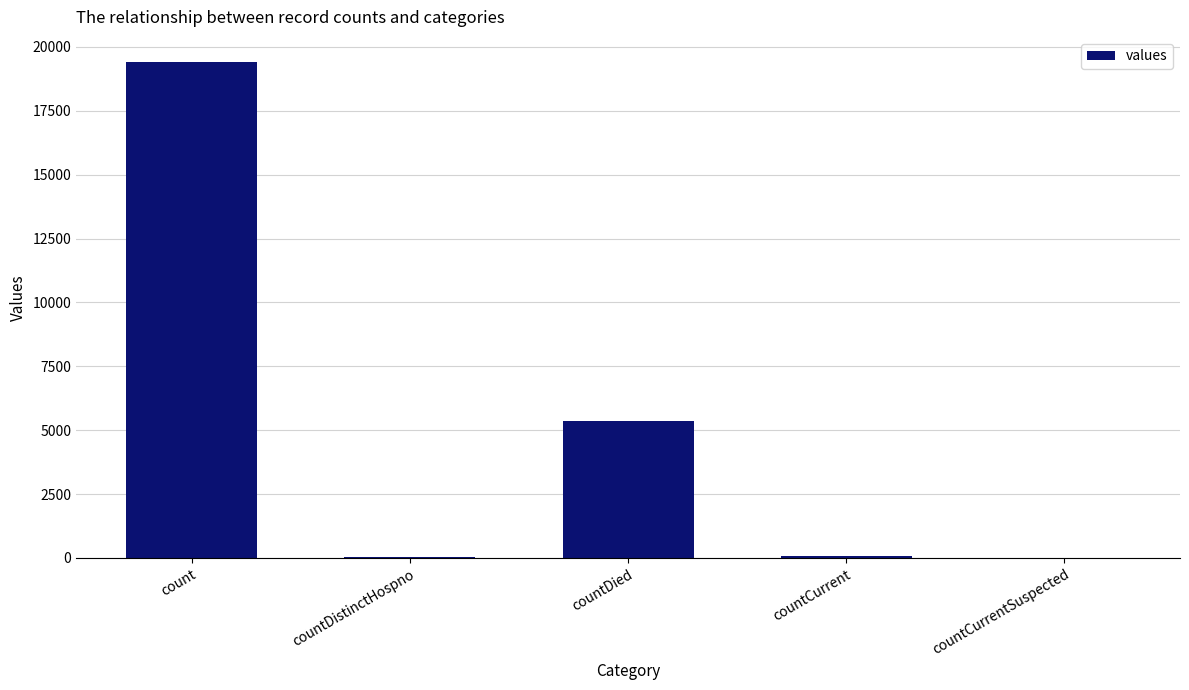

Is it true that the value at countCurrentSuspected is 12883?

False